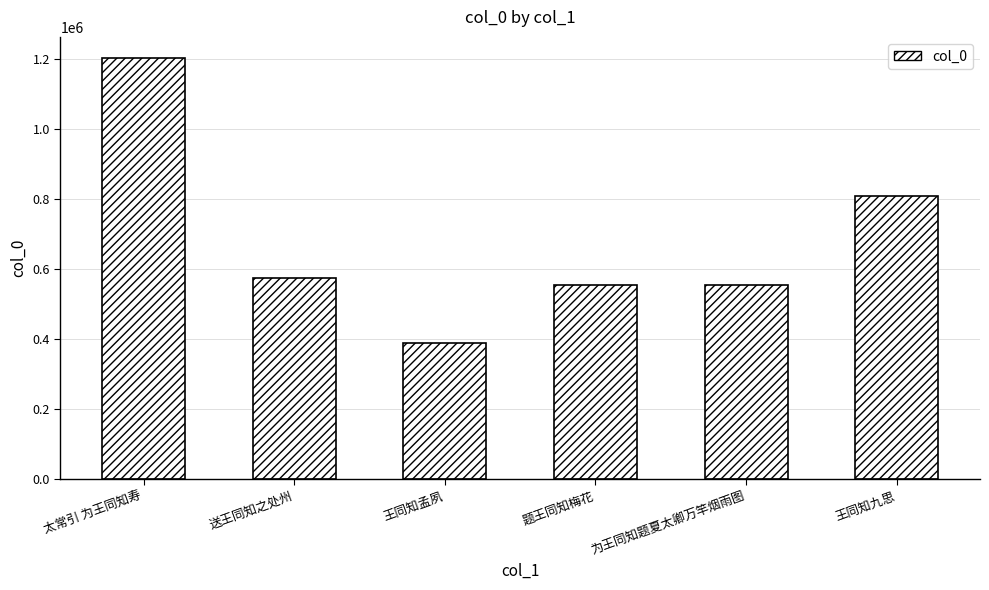

True or false: the data shows 1081889 at 王同知九思.

False